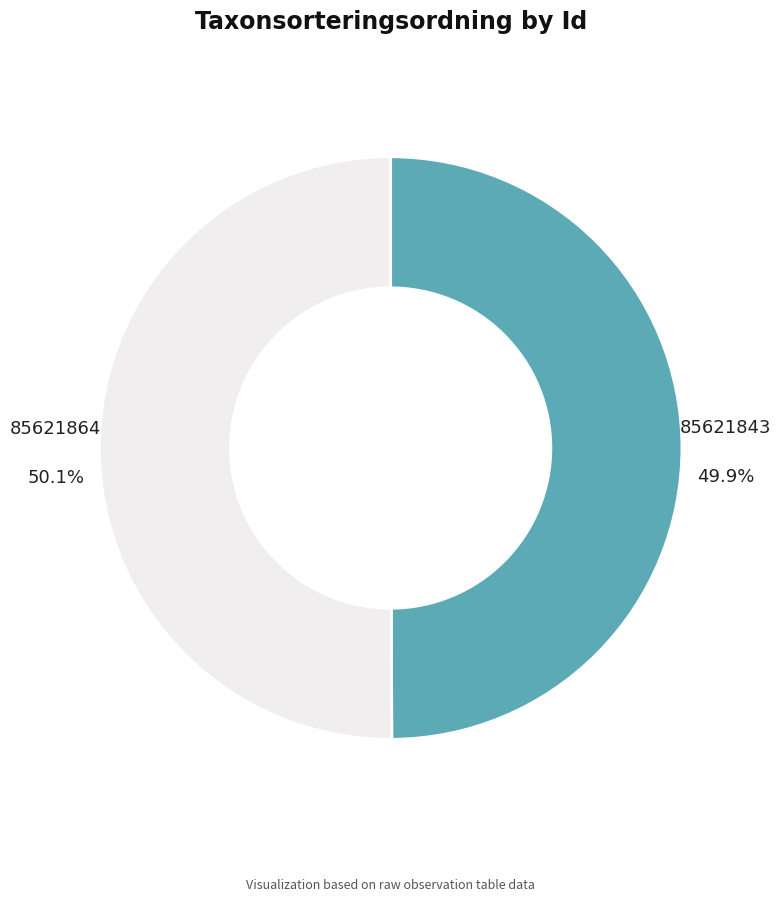

To the nearest percent, what portion does 85621864 represent?

50%